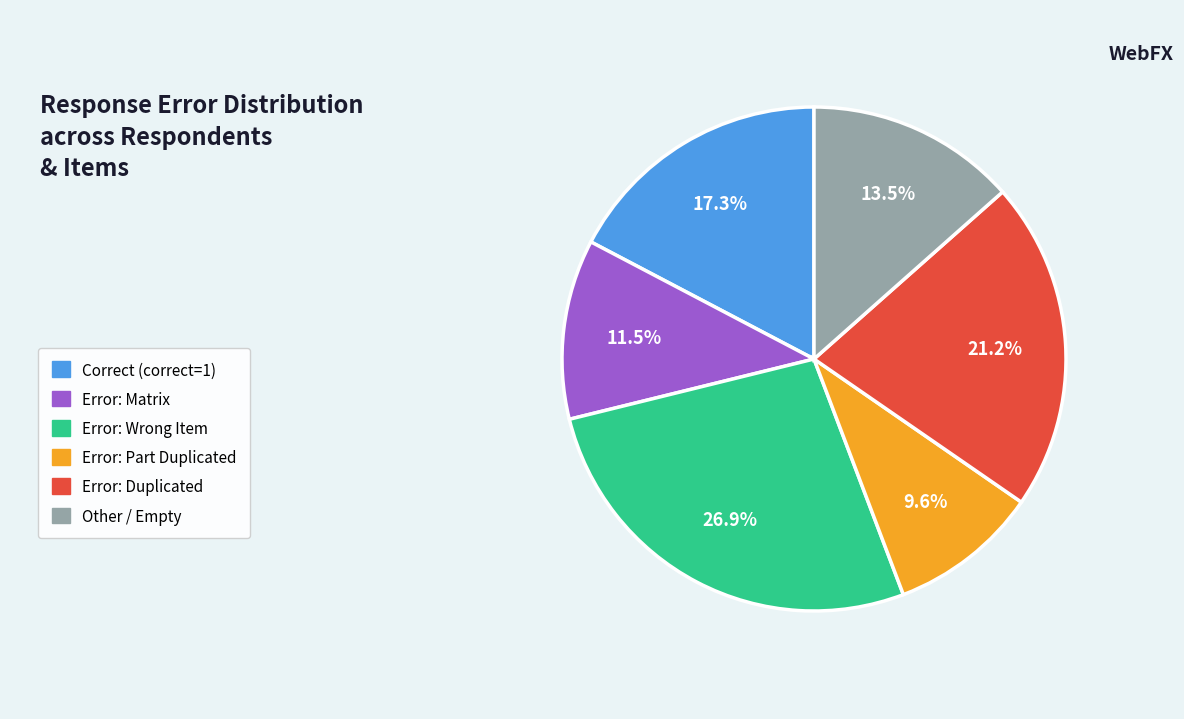

Does any single category account for the majority?

No